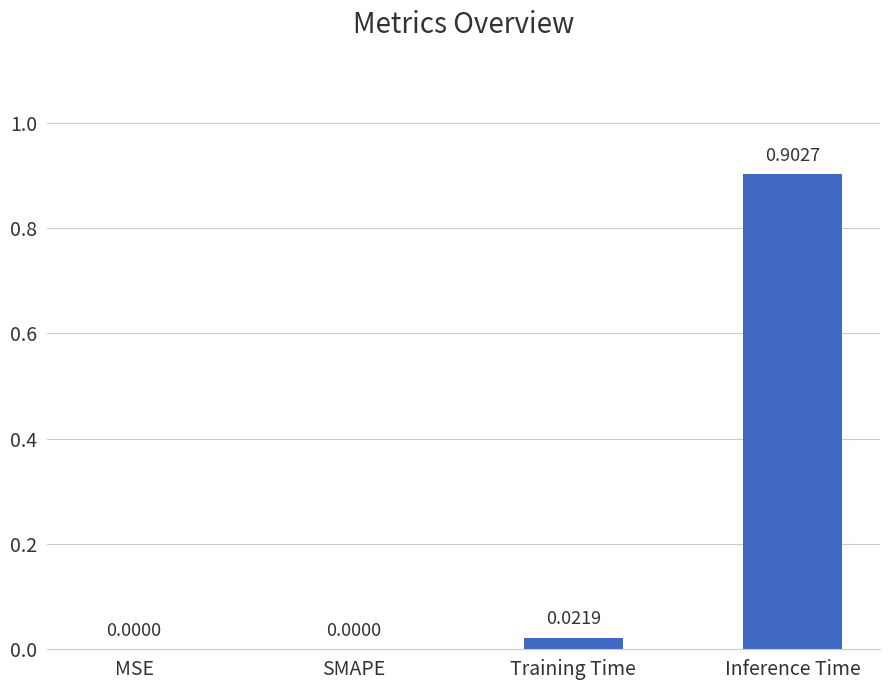

At which category does the chart reach its peak across all series?

Inference Time